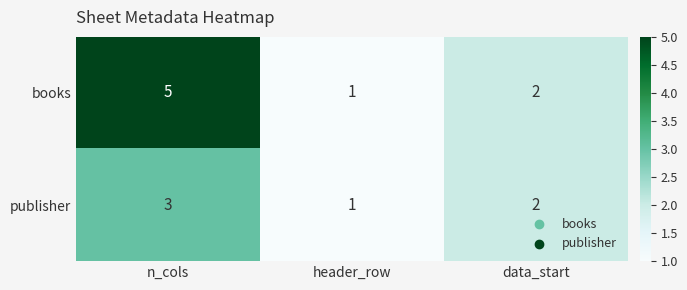

Which category has the lowest value in the publisher series?

header_row